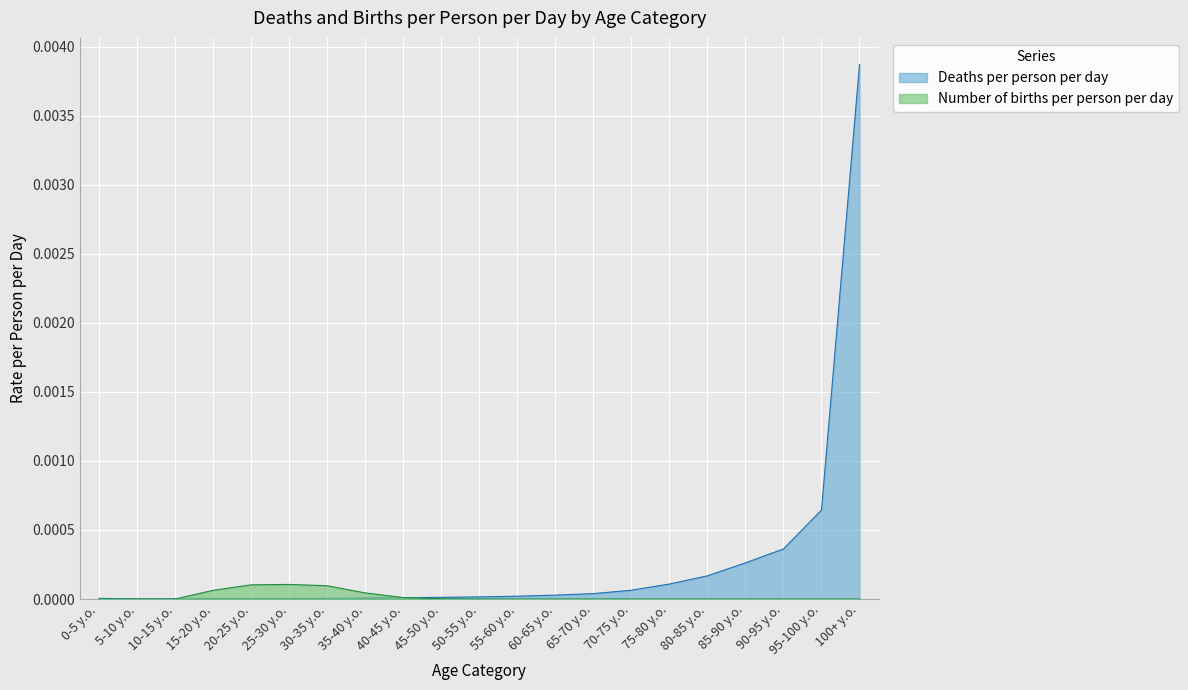

At which category is the sum across all series the highest?

100+ y.o.